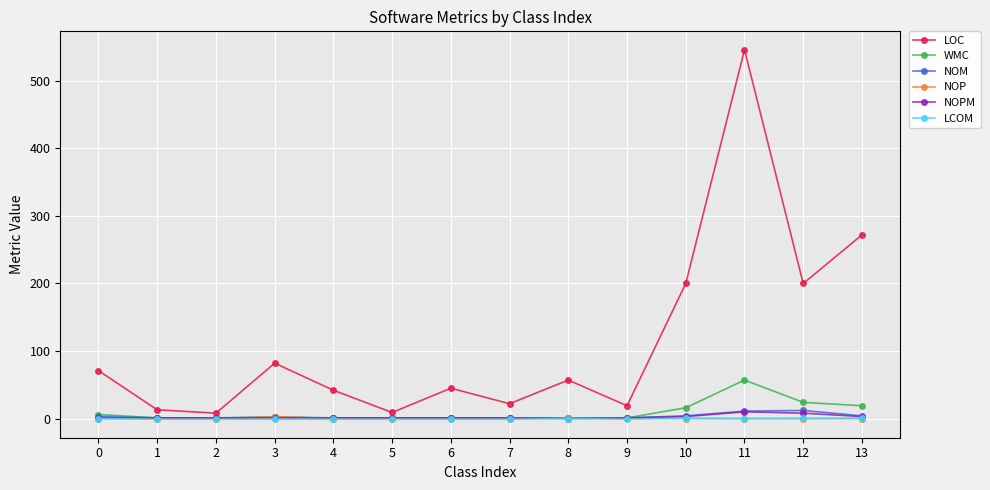

True or false: LOC and NOM cross at least once.

False